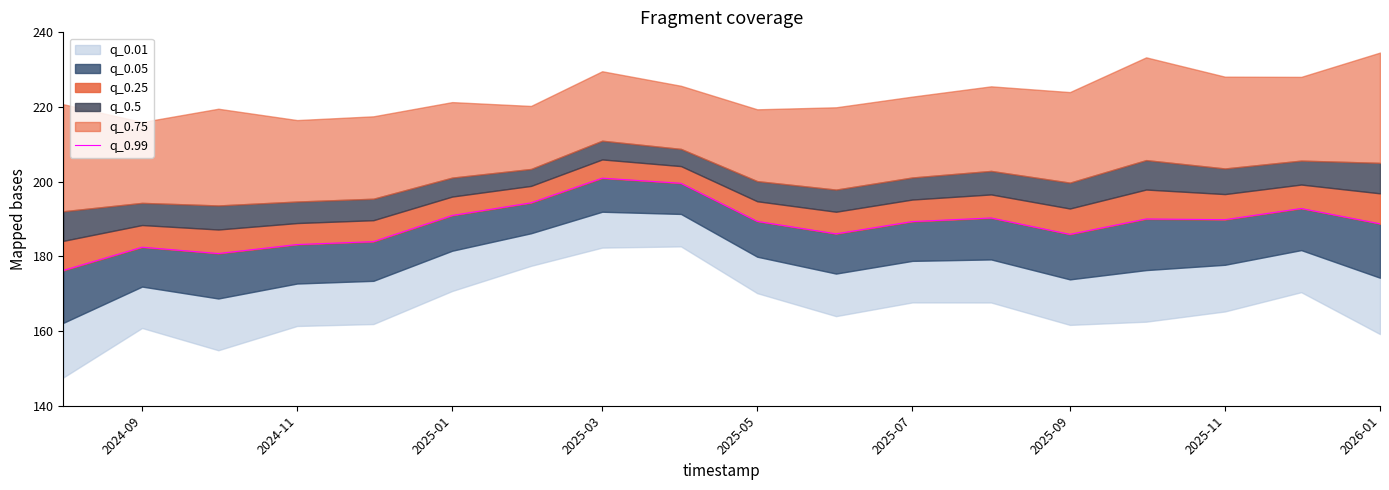

How many interior local peaks (higher than both neighbors) does the data have?

5